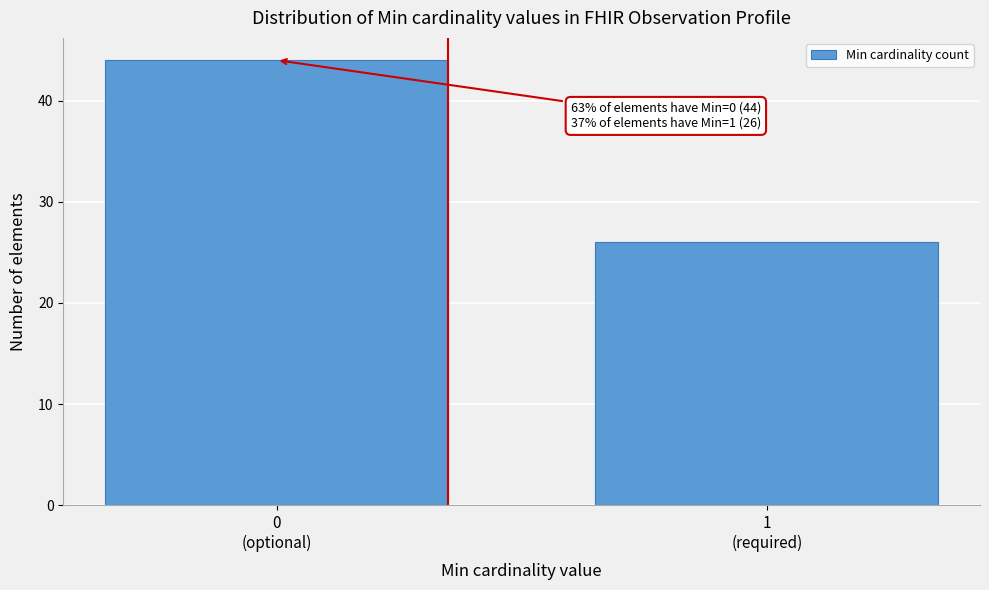

Reading right to left, extract all data points from this chart.

26	44